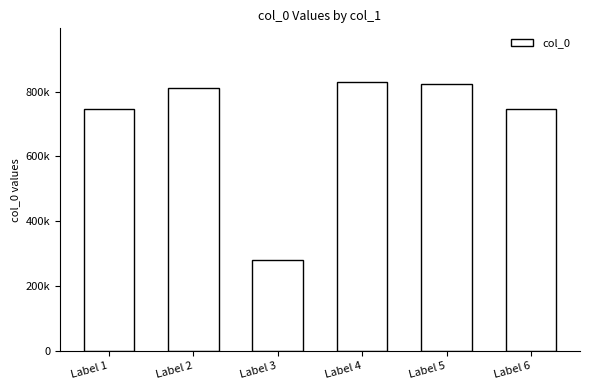

What is the value of the 6th bar from the left?

745488